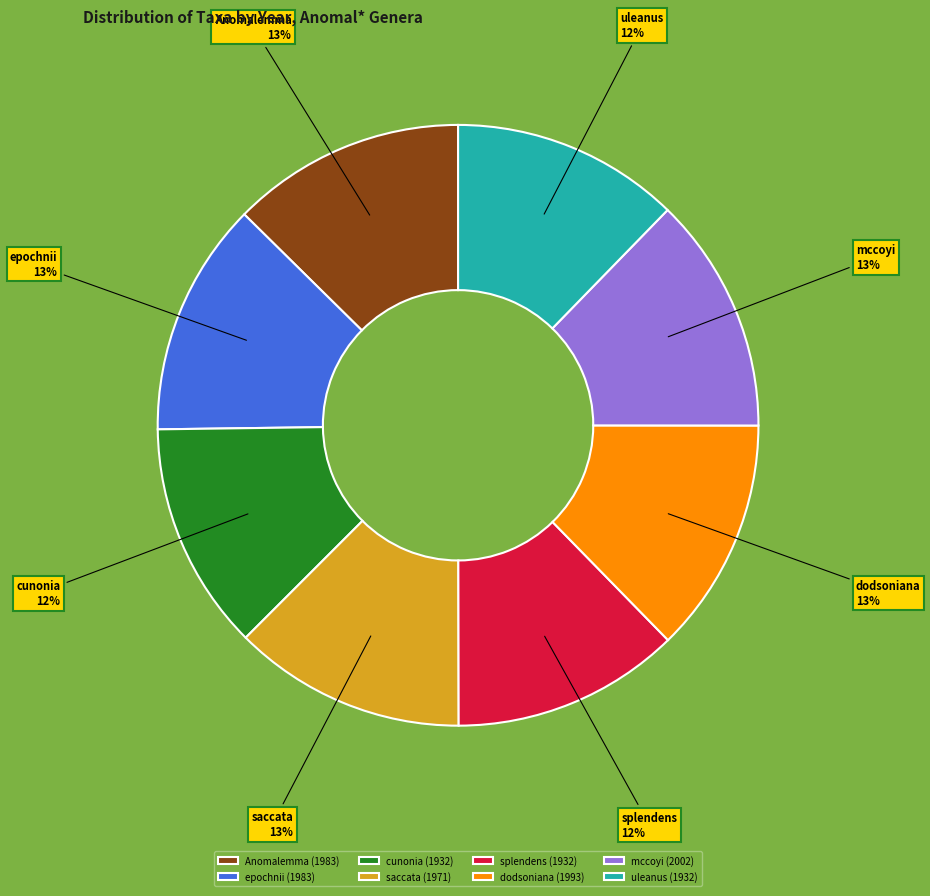

How many segments does this pie chart have?

8